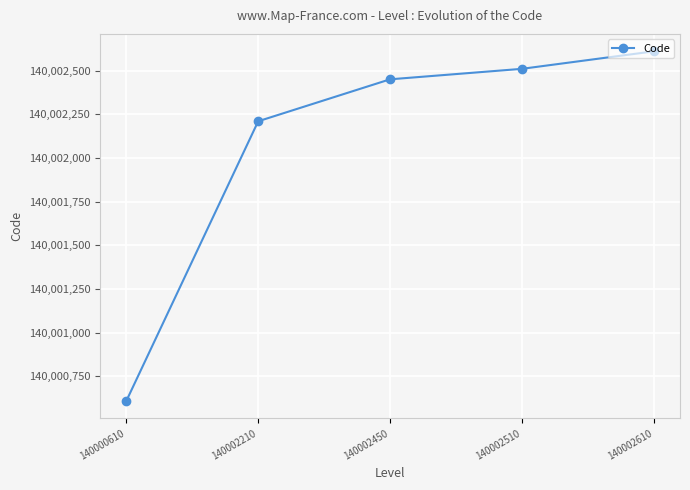

What is the difference between the second highest and minimum values?

1900